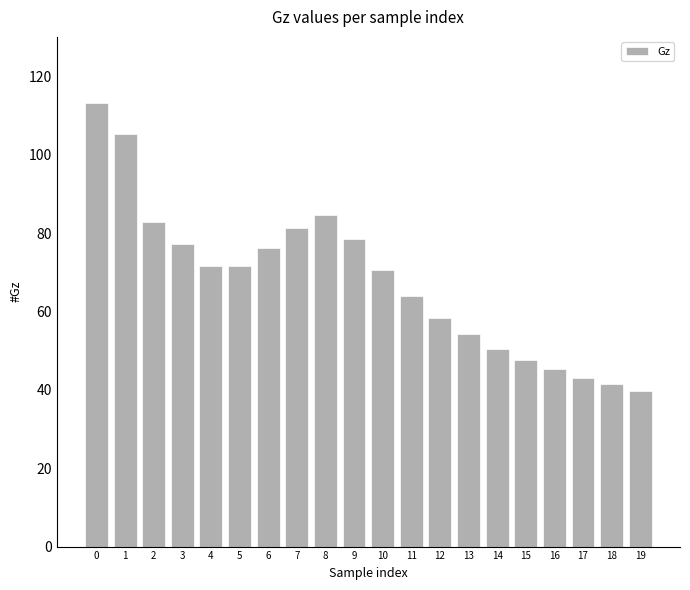

The value at 10 is 24.6. True or false?

False